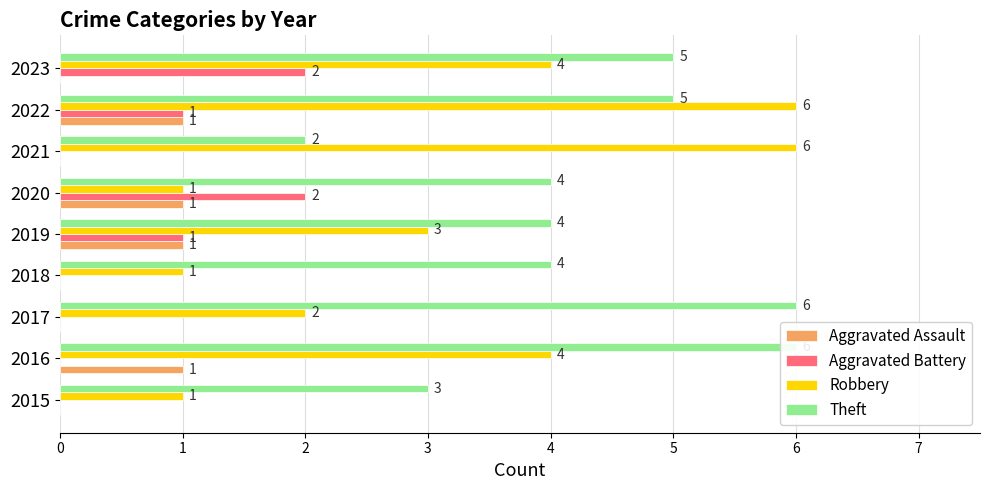

What is the value of the Theft bar at the 9th from the left?

5